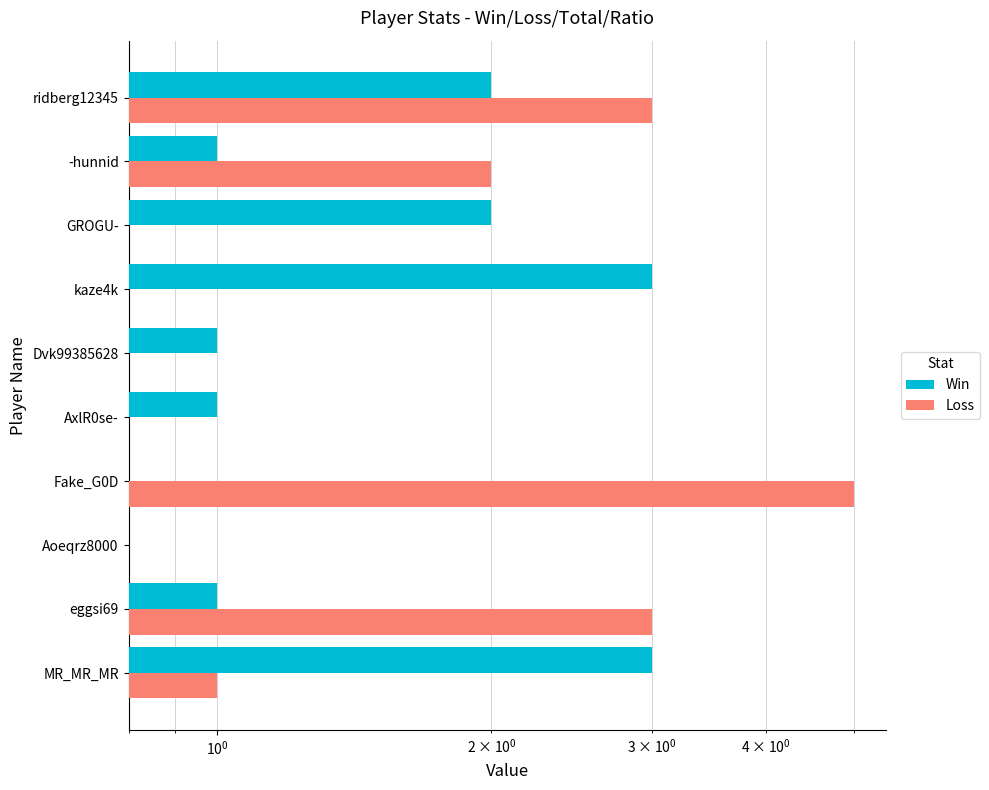

What is the highest value of the Win series?

3